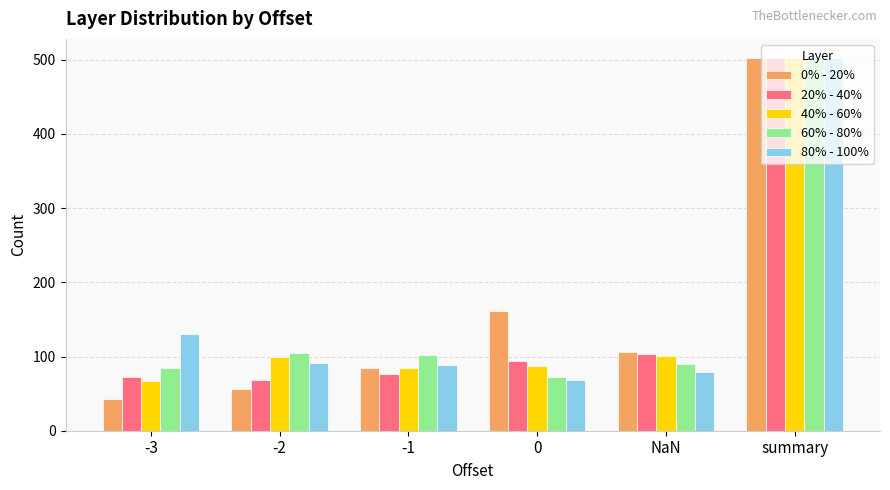

What is the value of the 40% - 60% bar at the 3rd from the left?

85